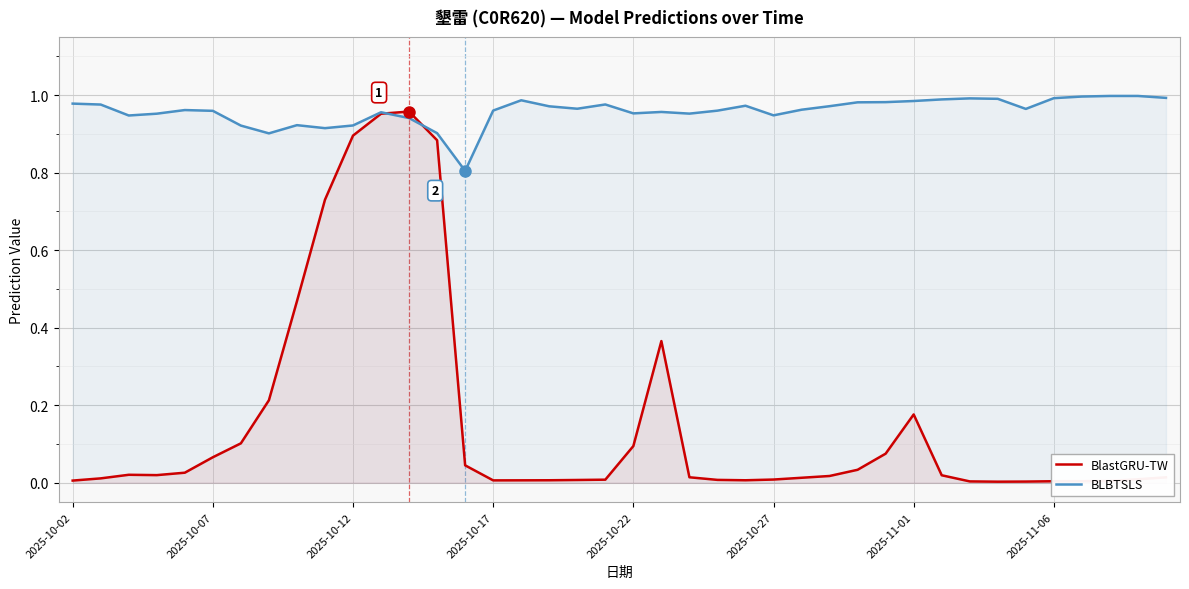

Does the chart display data point markers on the line(s)?

No